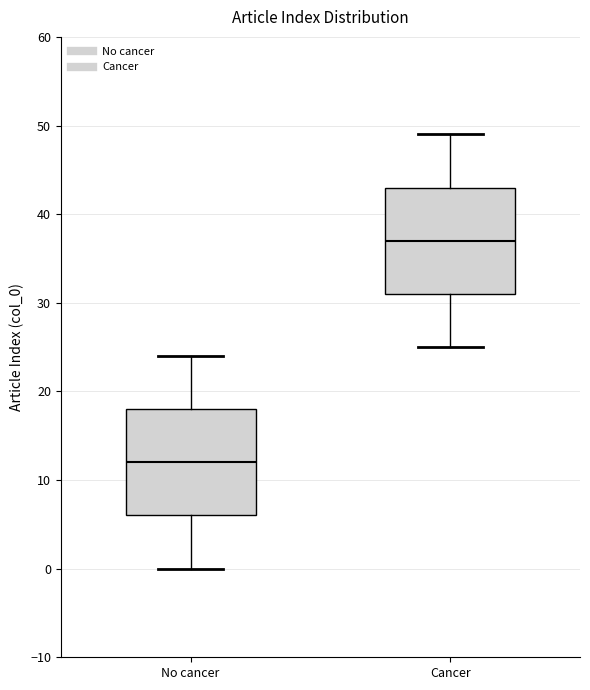

Where does the lower whisker of the box for Cancer end on the y-axis? The values are not printed on the chart, so give them approximately, as read against the axis.

25